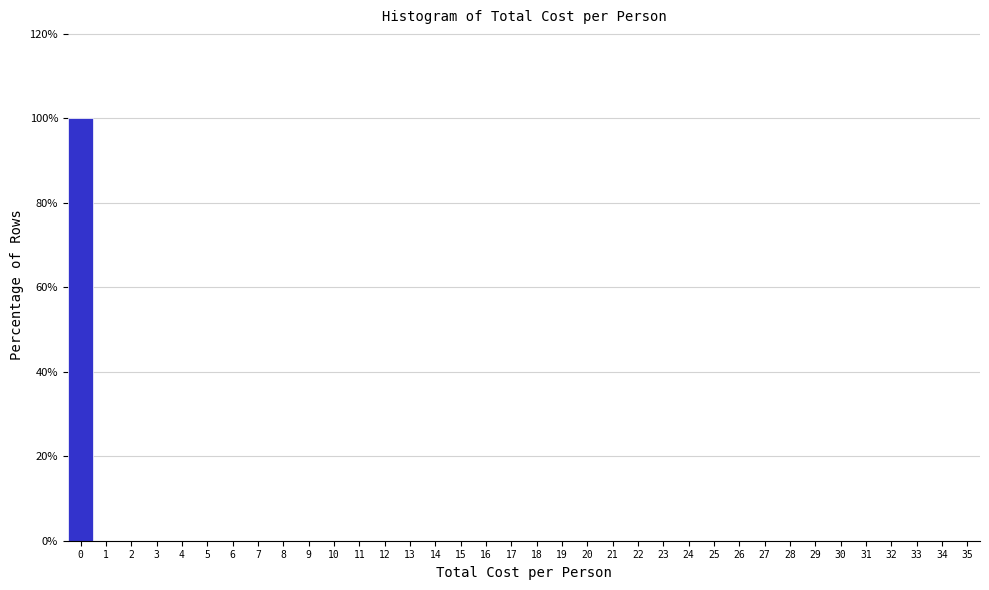

Which range on the x-axis has the tallest bar?

-0.5 to 0.5